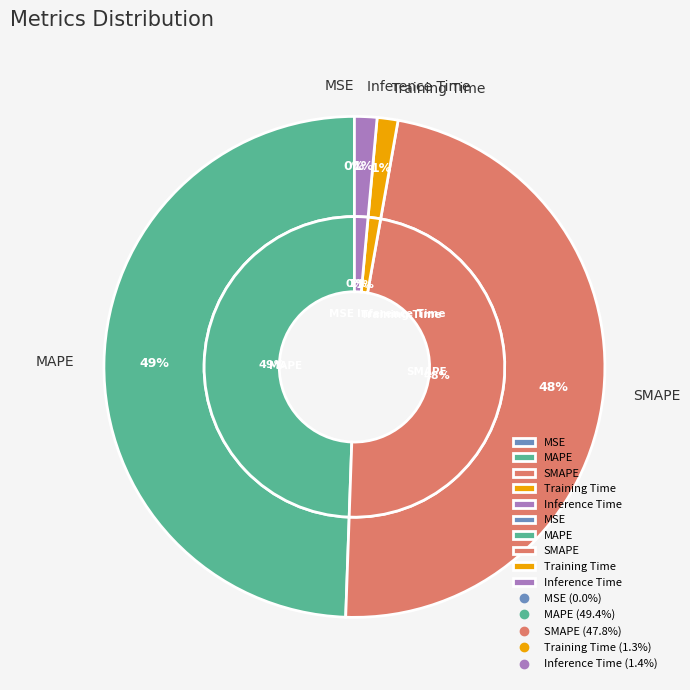

Is SMAPE the majority of the pie?

No